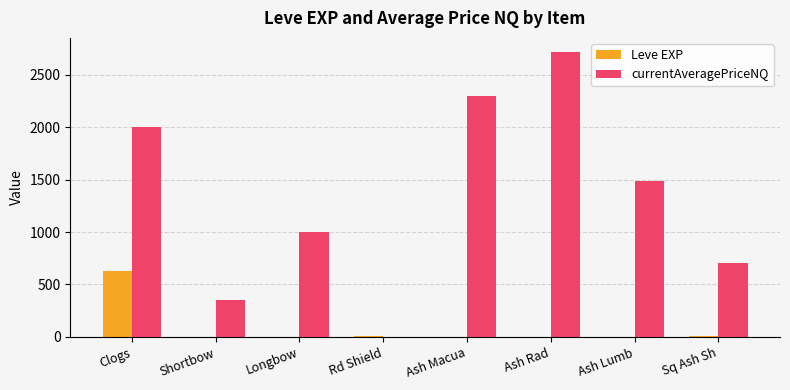

What is the sum of all Leve EXP values?

659.0